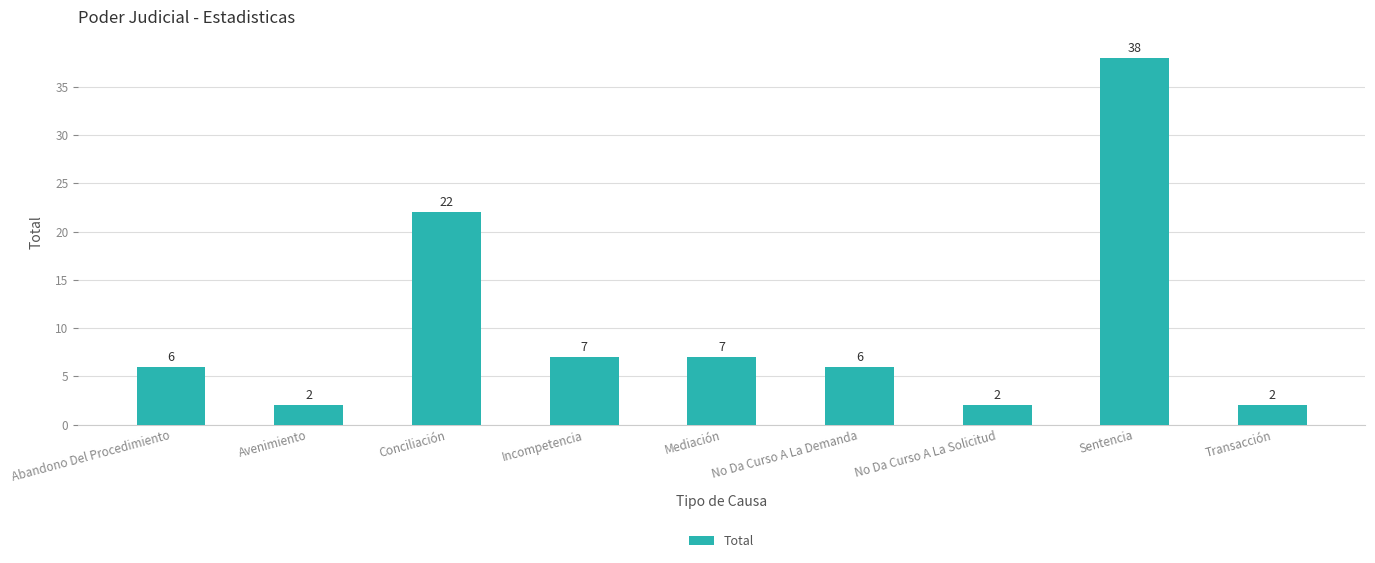

Which has a higher value, Abandono Del Procedimiento or Conciliación?

Conciliación